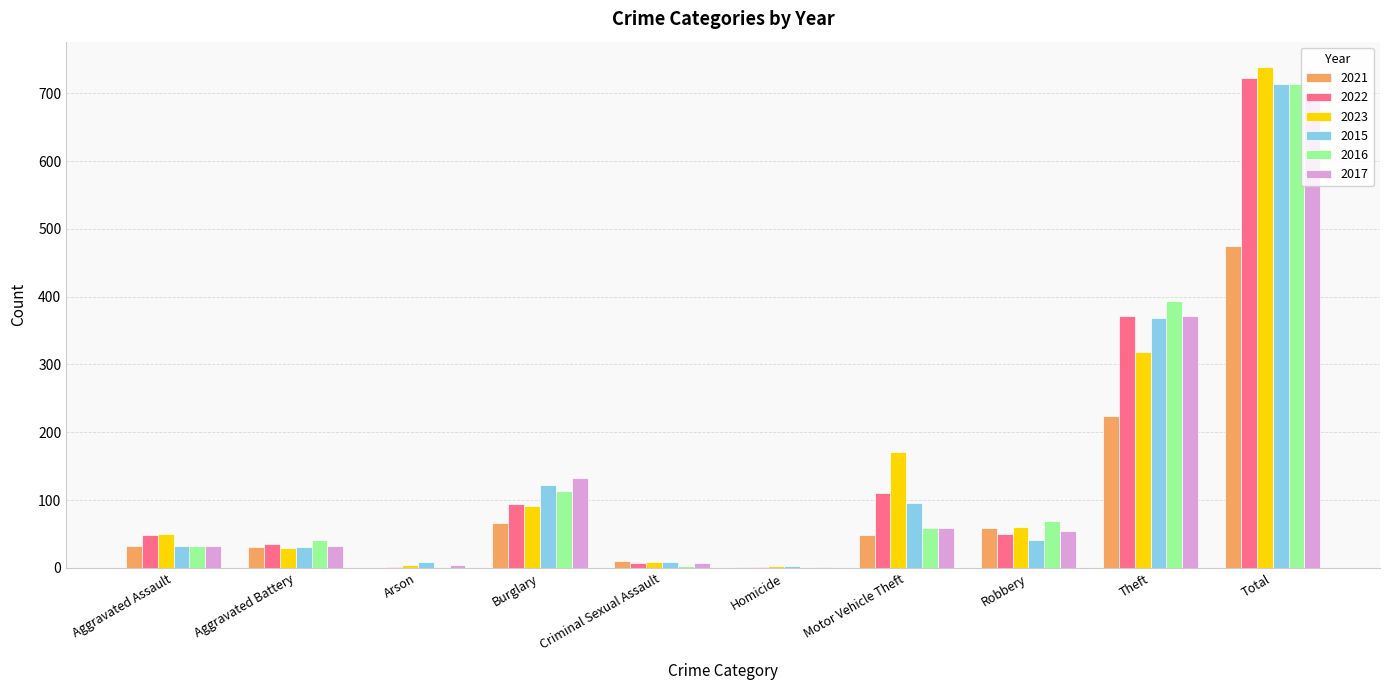

Which series changed the most between Aggravated Assault and Total?

2023